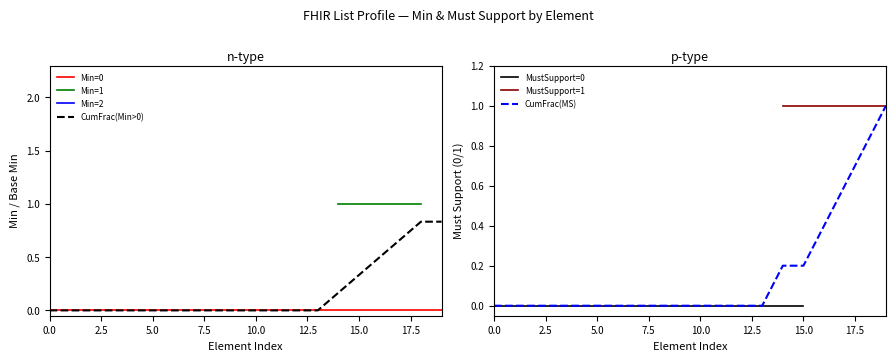

List the series in order of their peak value, highest first.

2, 1, 0